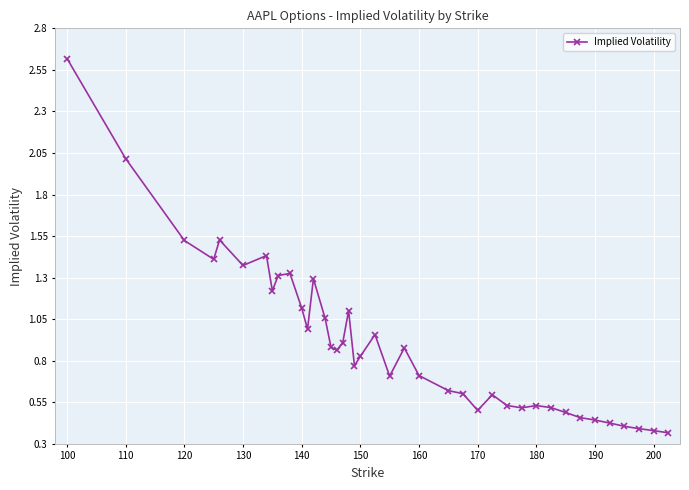

What is the difference between the maximum and second lowest values?

2.2